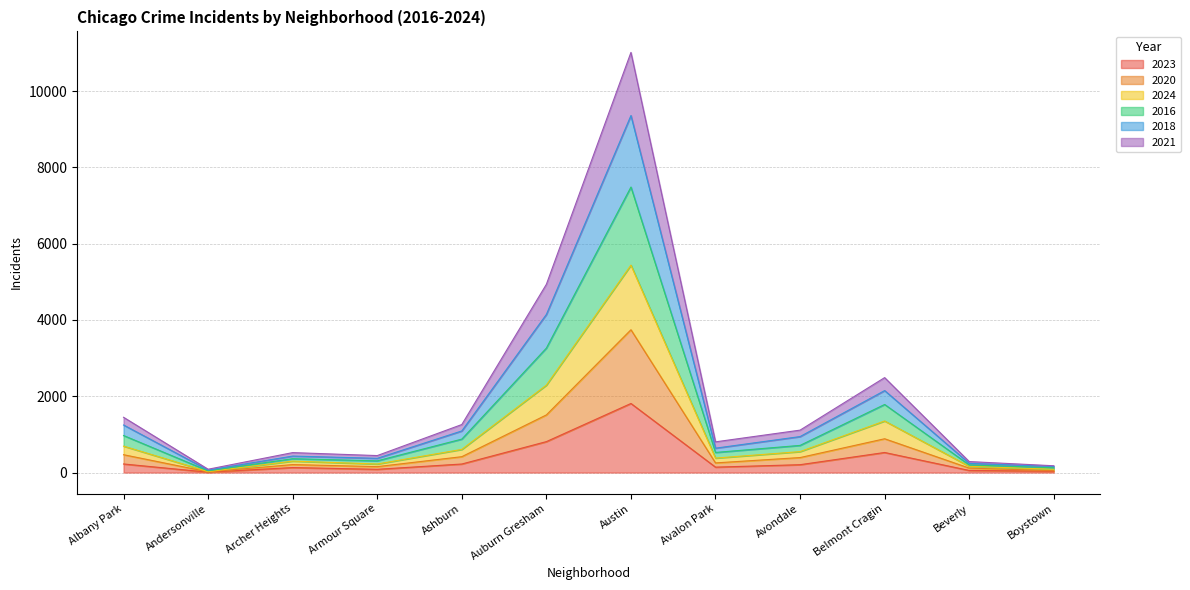

What is the total value across all series at Austin?

11015